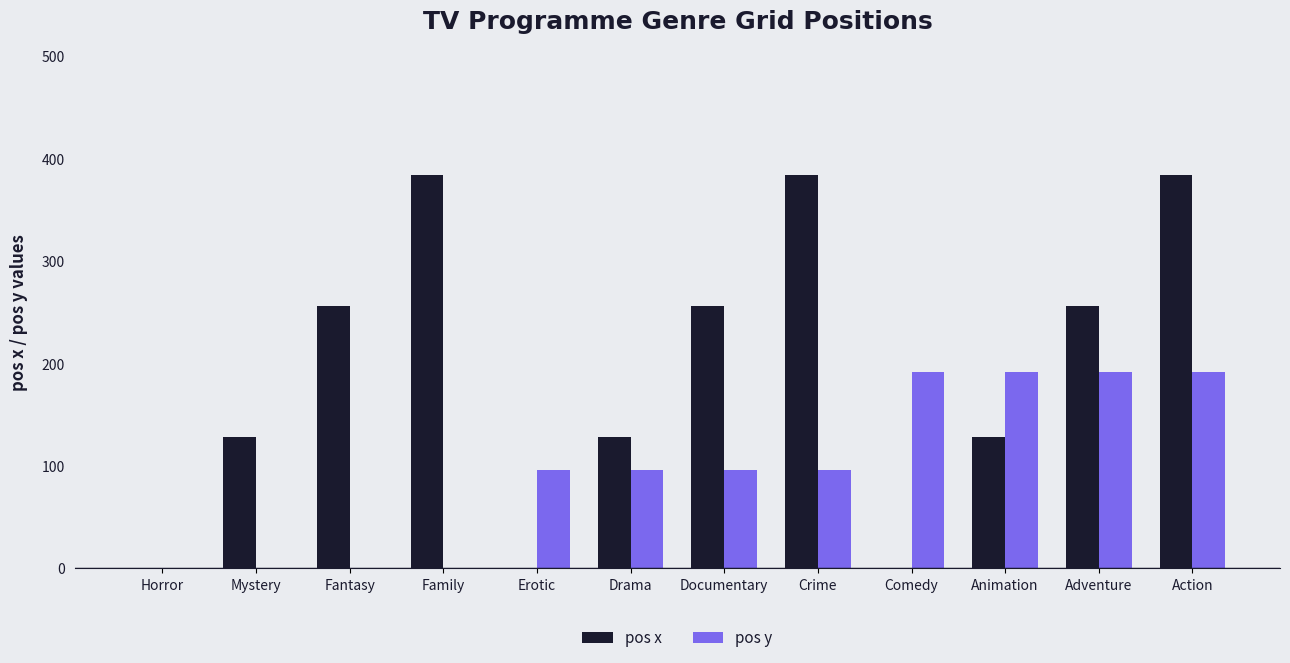

What are all the series names shown in the legend?

pos x, pos y